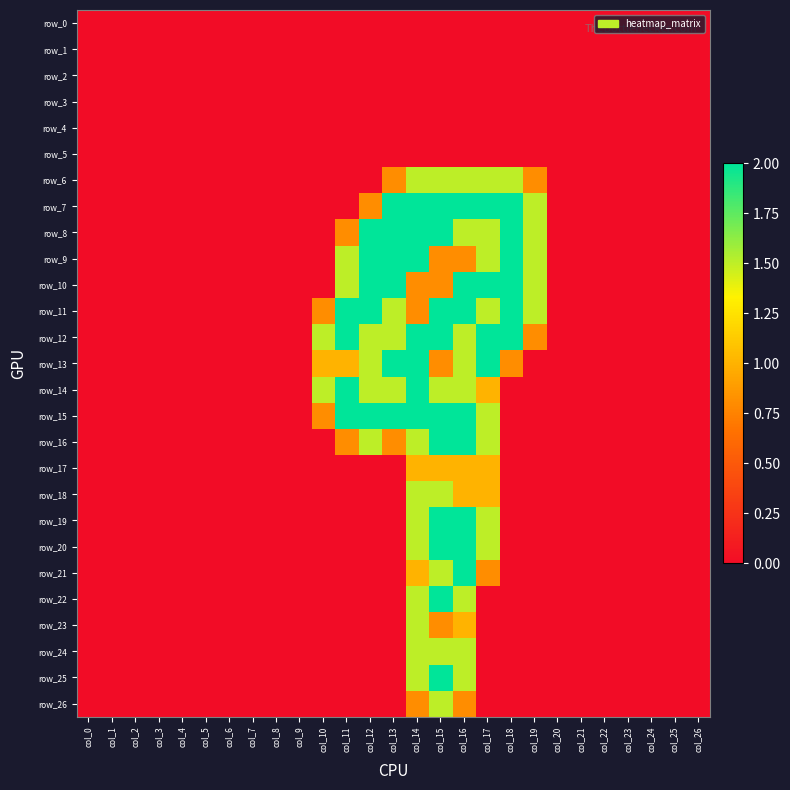

How many row_18 values are between 0 and 1?

25